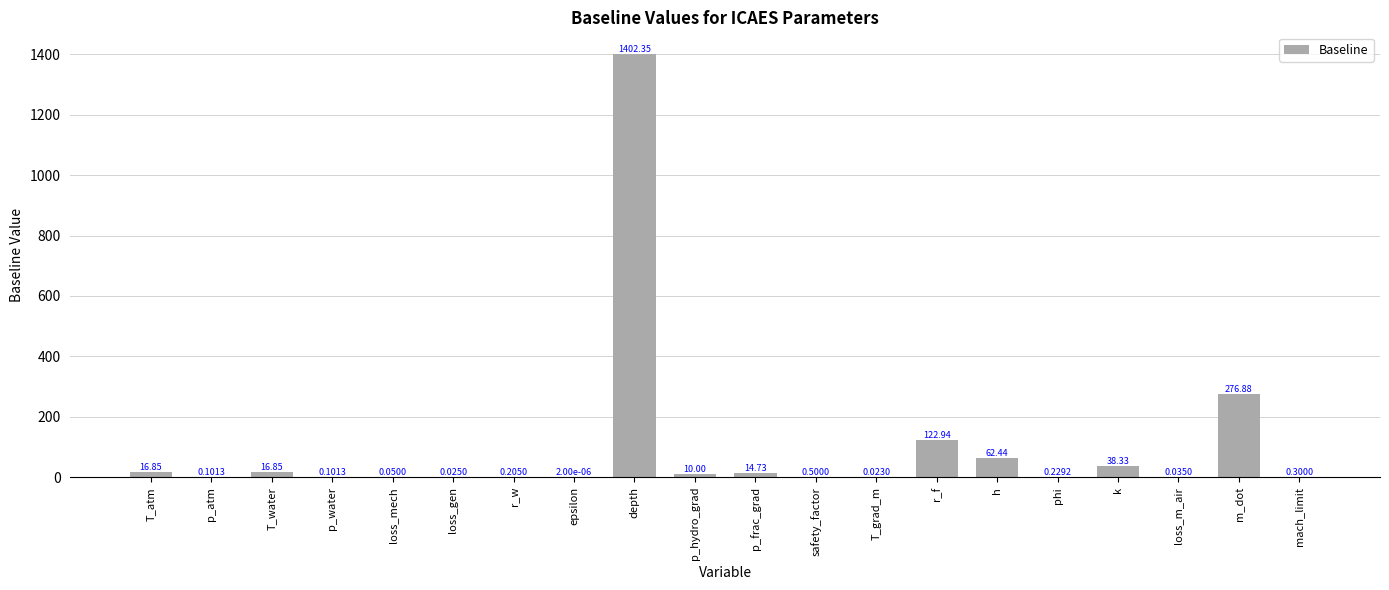

The value at depth is 598.4. True or false?

False